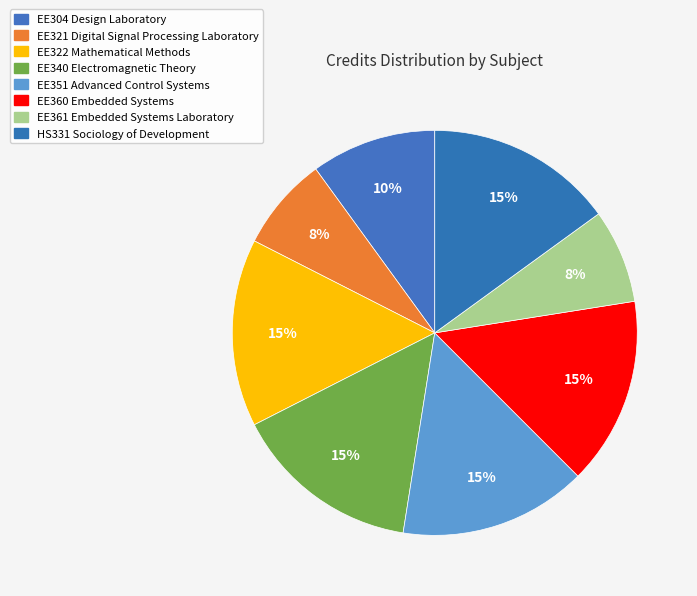

To the nearest percent, what is the combined percentage of EE360 Embedded Systems and EE340 Electromagnetic Theory?

30%